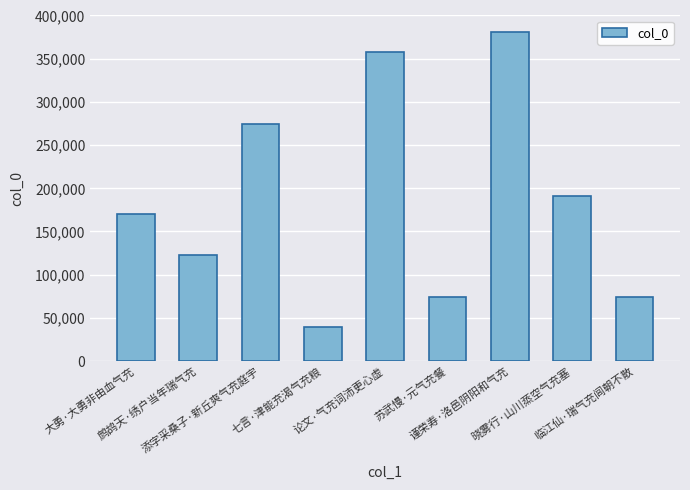

What is the greatest value displayed?

381109